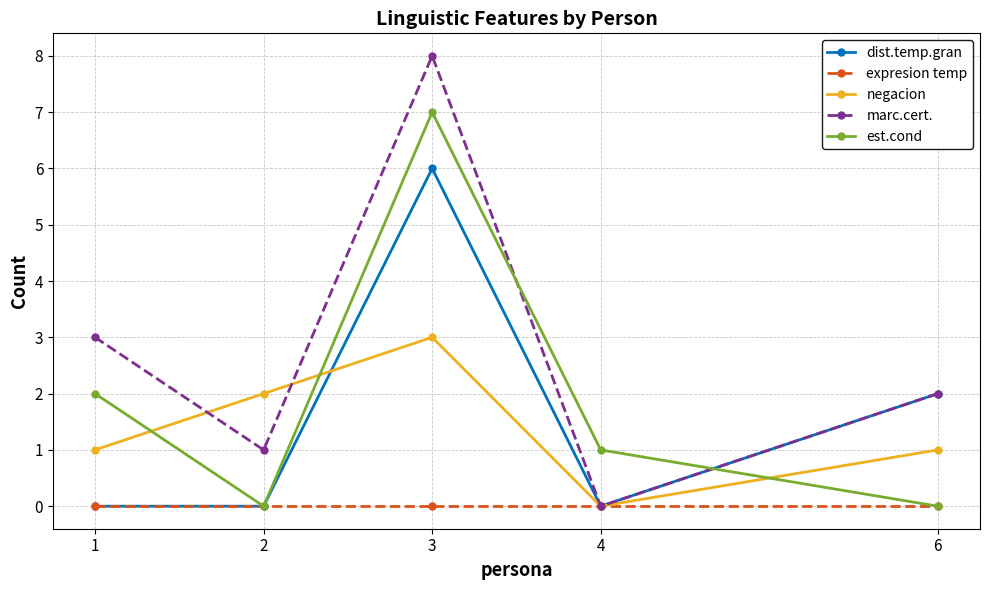

After their last crossing, which series has the higher values: est.cond or marc.cert.?

marc.cert.